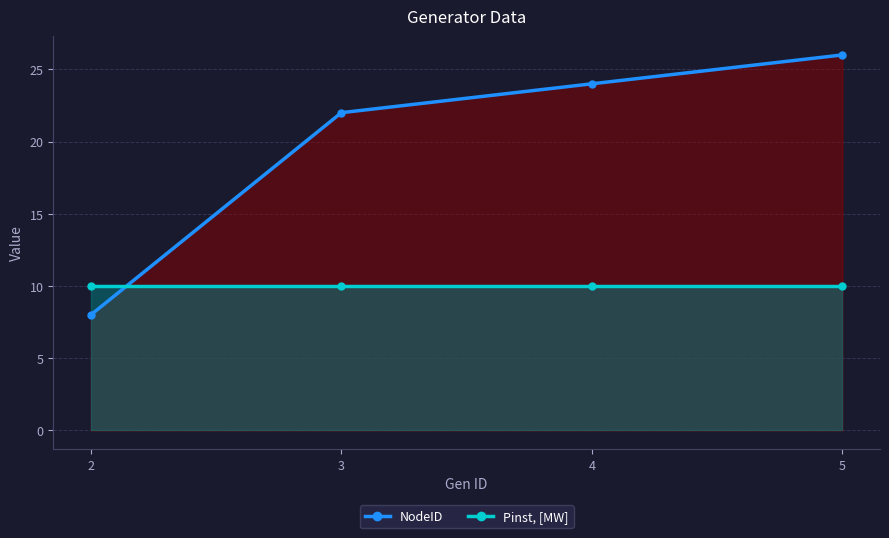

At which label does Pinst, [MW] reach its peak?

2